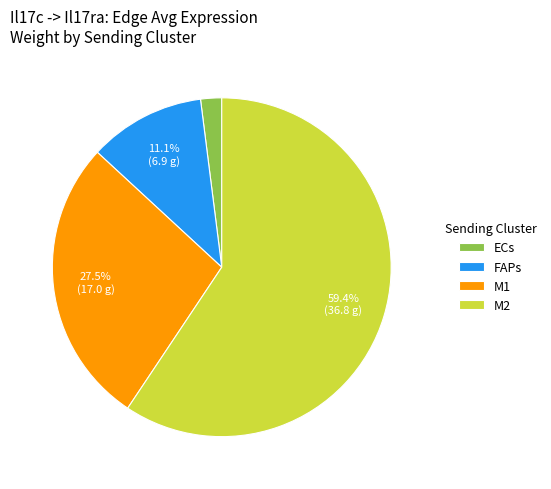

To the nearest percent, what percentage of the pie is ECs?

2%